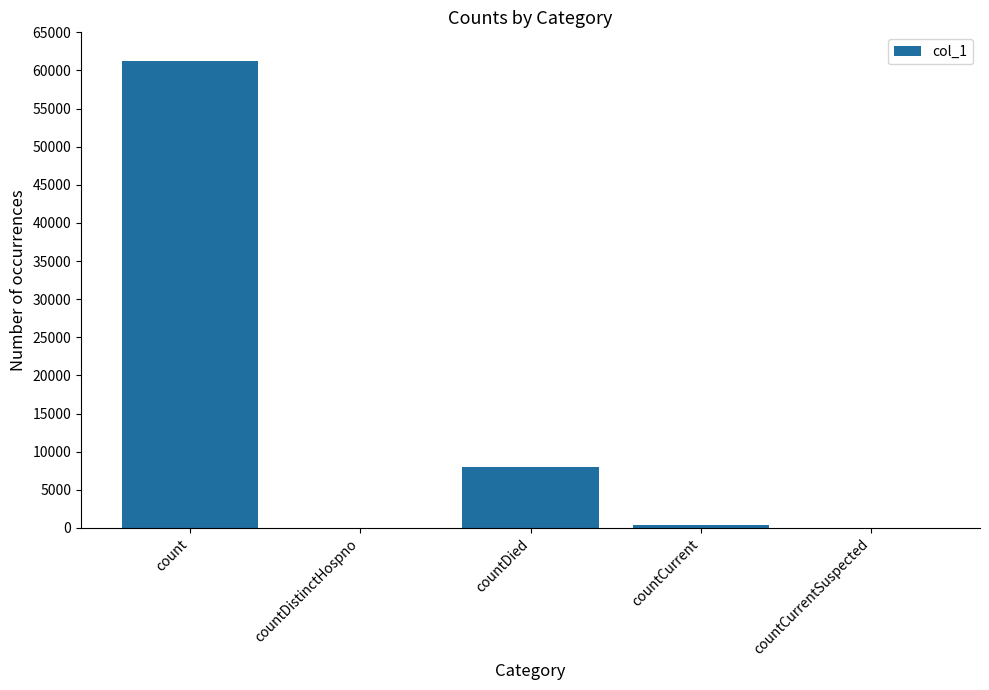

Reading right to left, extract all data points from this chart.

countCurrentSuspected=0	countCurrent=420	countDied=8058	countDistinctHospno=0	count=61262